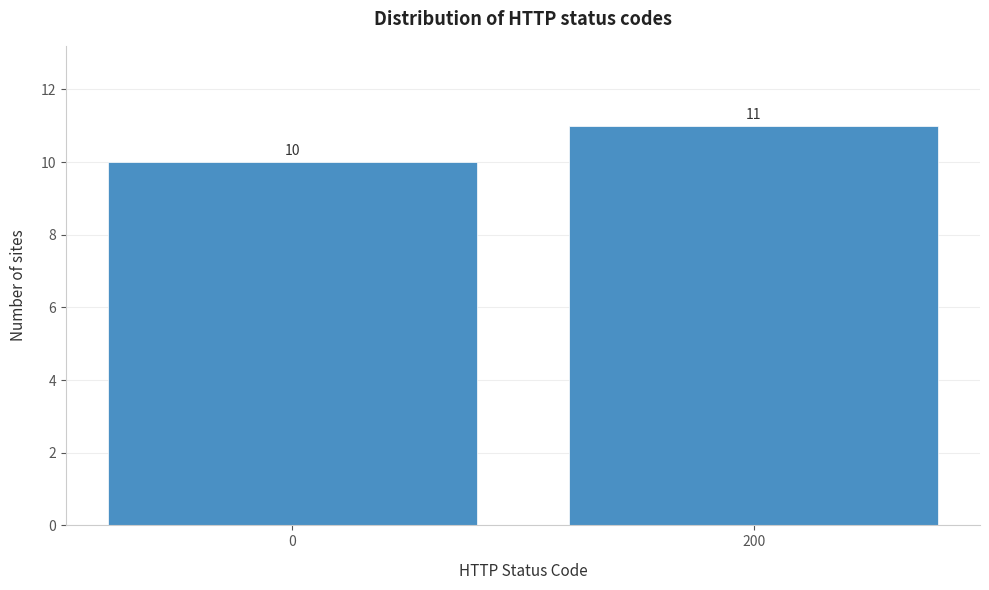

Reading left to right, what are all the values shown in this chart?

0=10	200=11